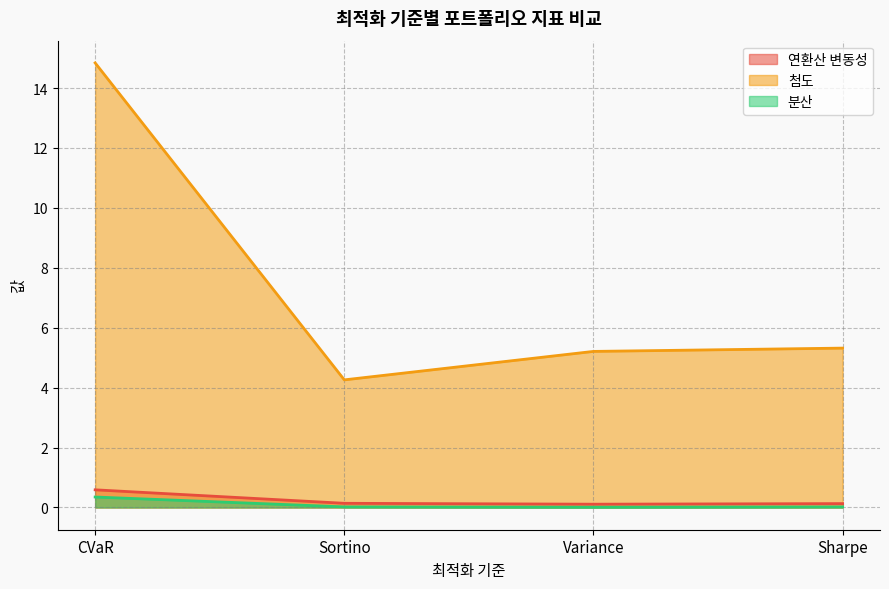

What is the difference between the maximum and minimum values in the 연환산 변동성 series?

0.5